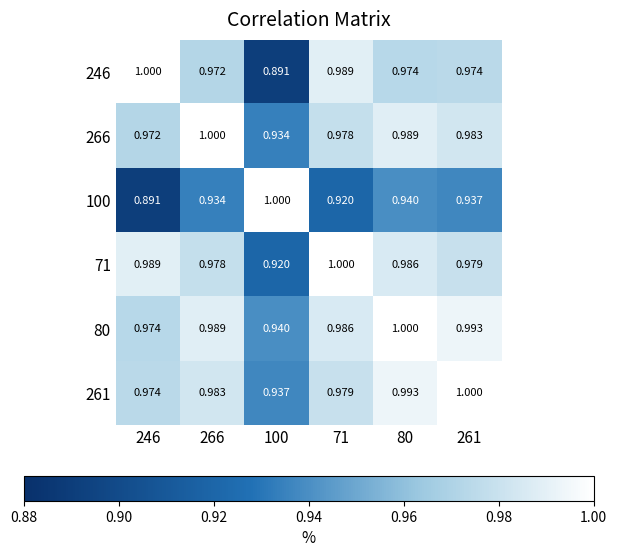

Is the value of 100 at 71 greater than the value of 266 at 246?

No